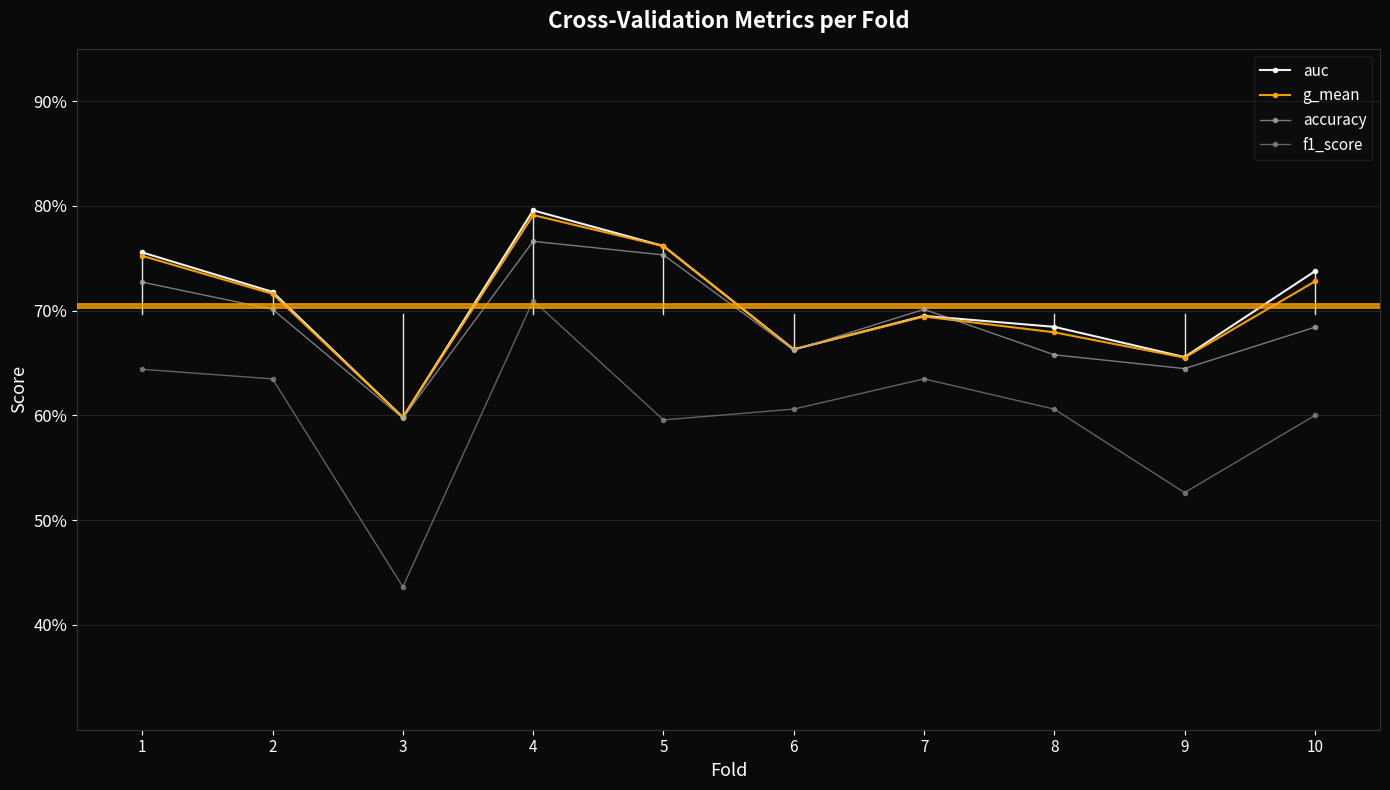

True or false: f1_score and accuracy cross at least once.

False